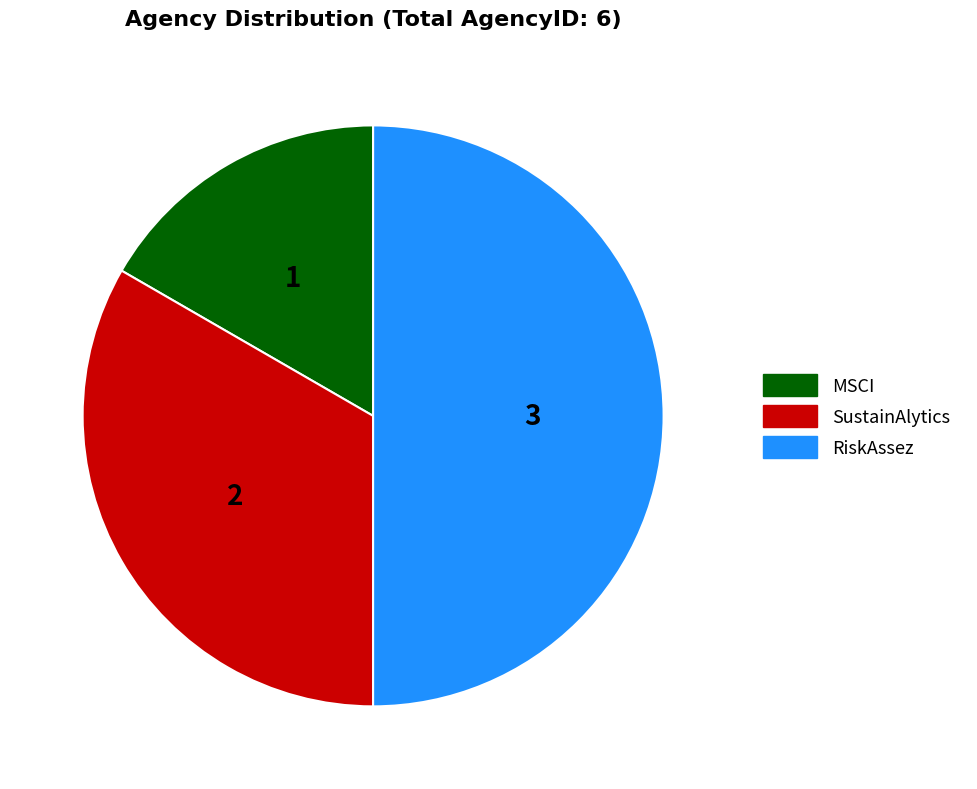

Rank the categories by value from lowest to highest.

MSCI, SustainAlytics, RiskAssez